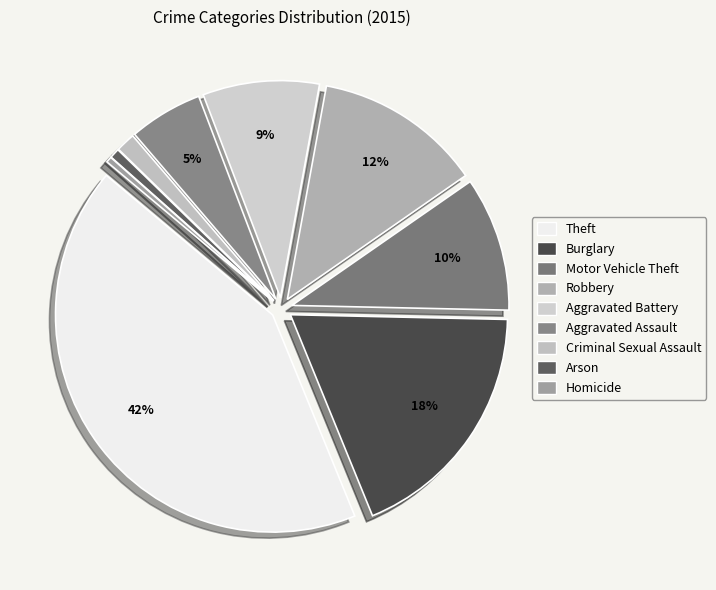

Between Aggravated Battery and Aggravated Assault, which is larger?

Aggravated Battery